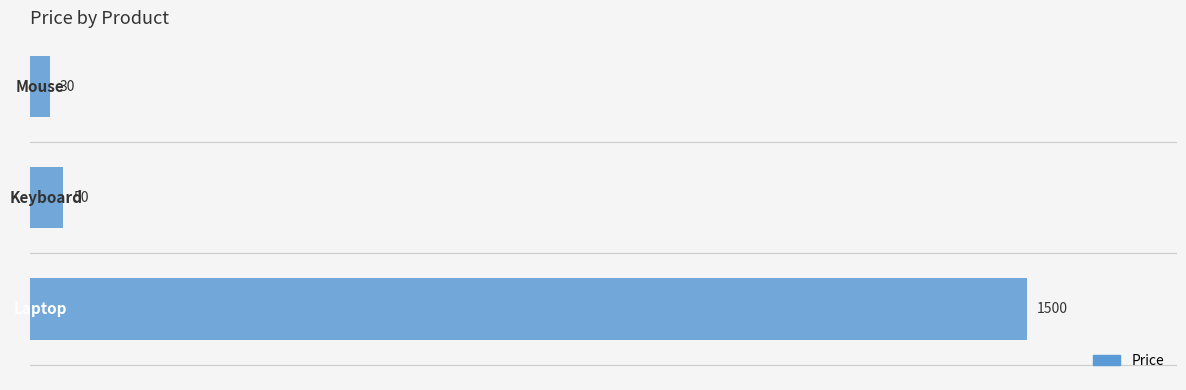

How many data points are less than 50?

1